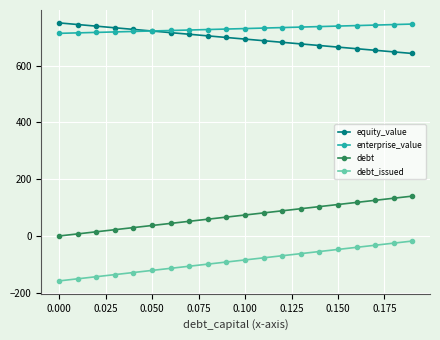

At how many categories does at least one series exceed 434?

20